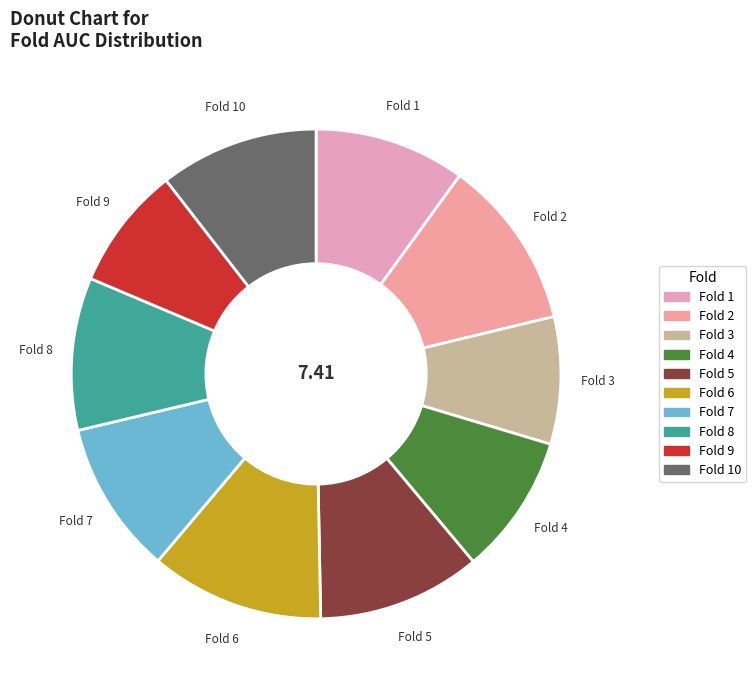

How many slices are in this pie chart?

10